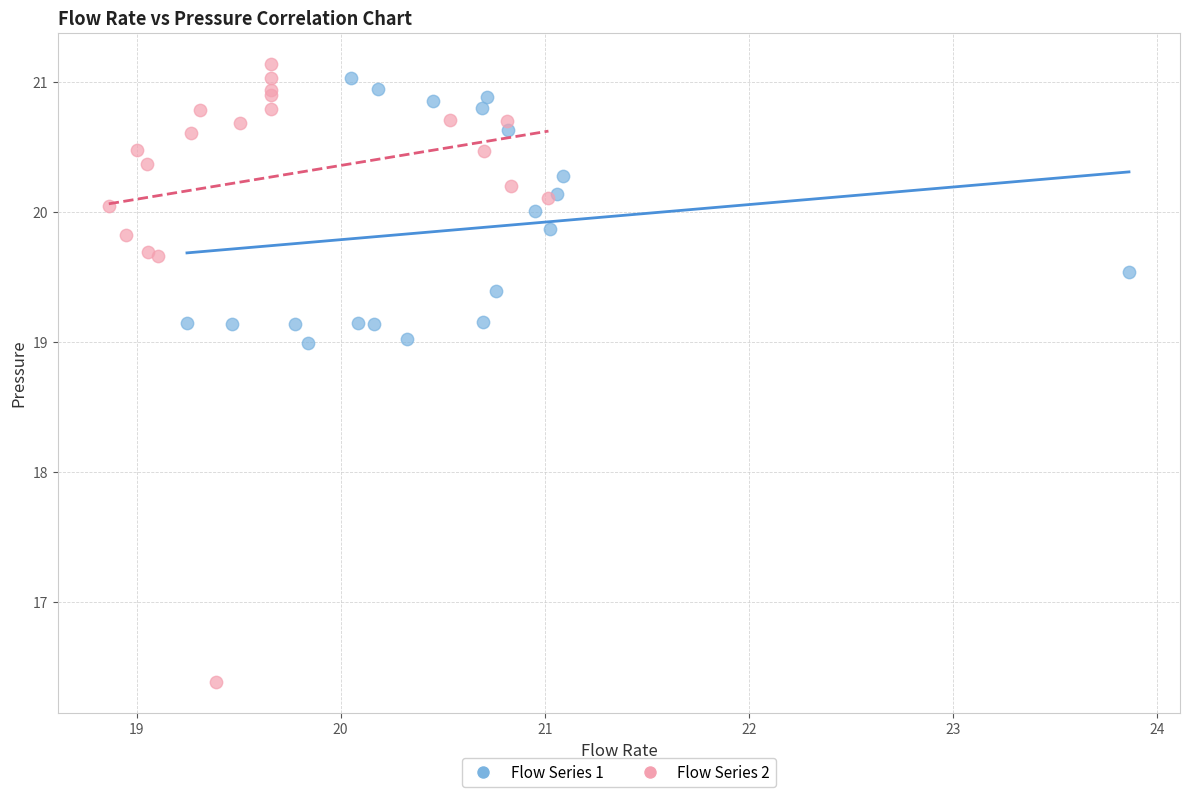

Which series reaches the minimum Y coordinate?

Flow Series 2